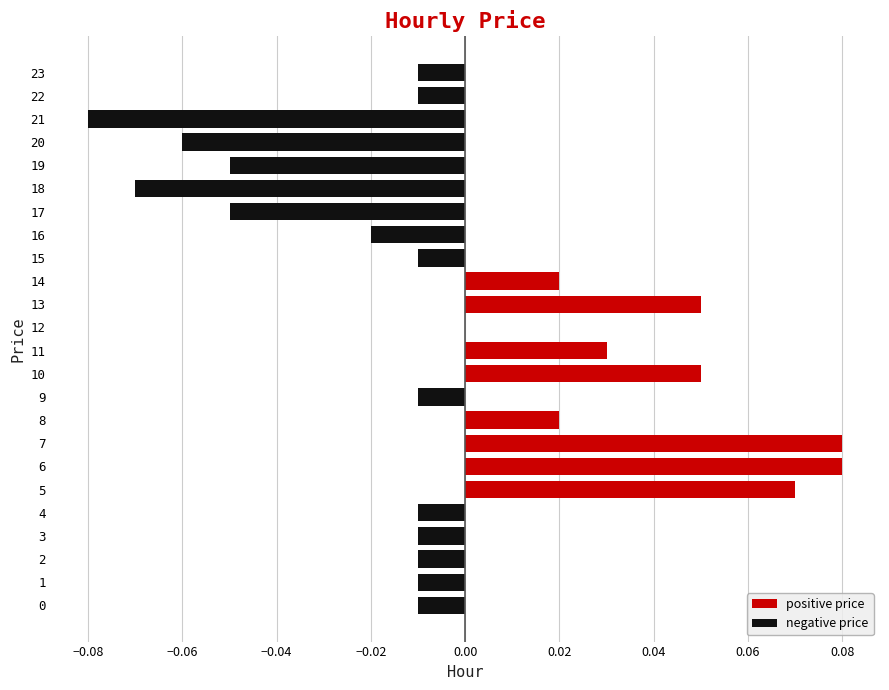

The positive price series shows 0.0 at 23. True or false?

False